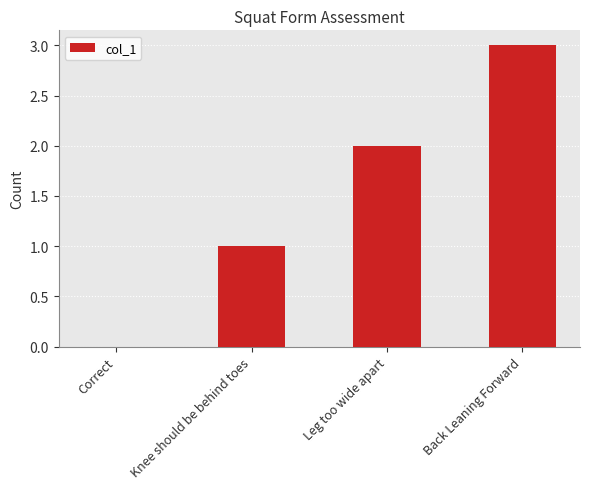

Count the number of categories in the chart.

4